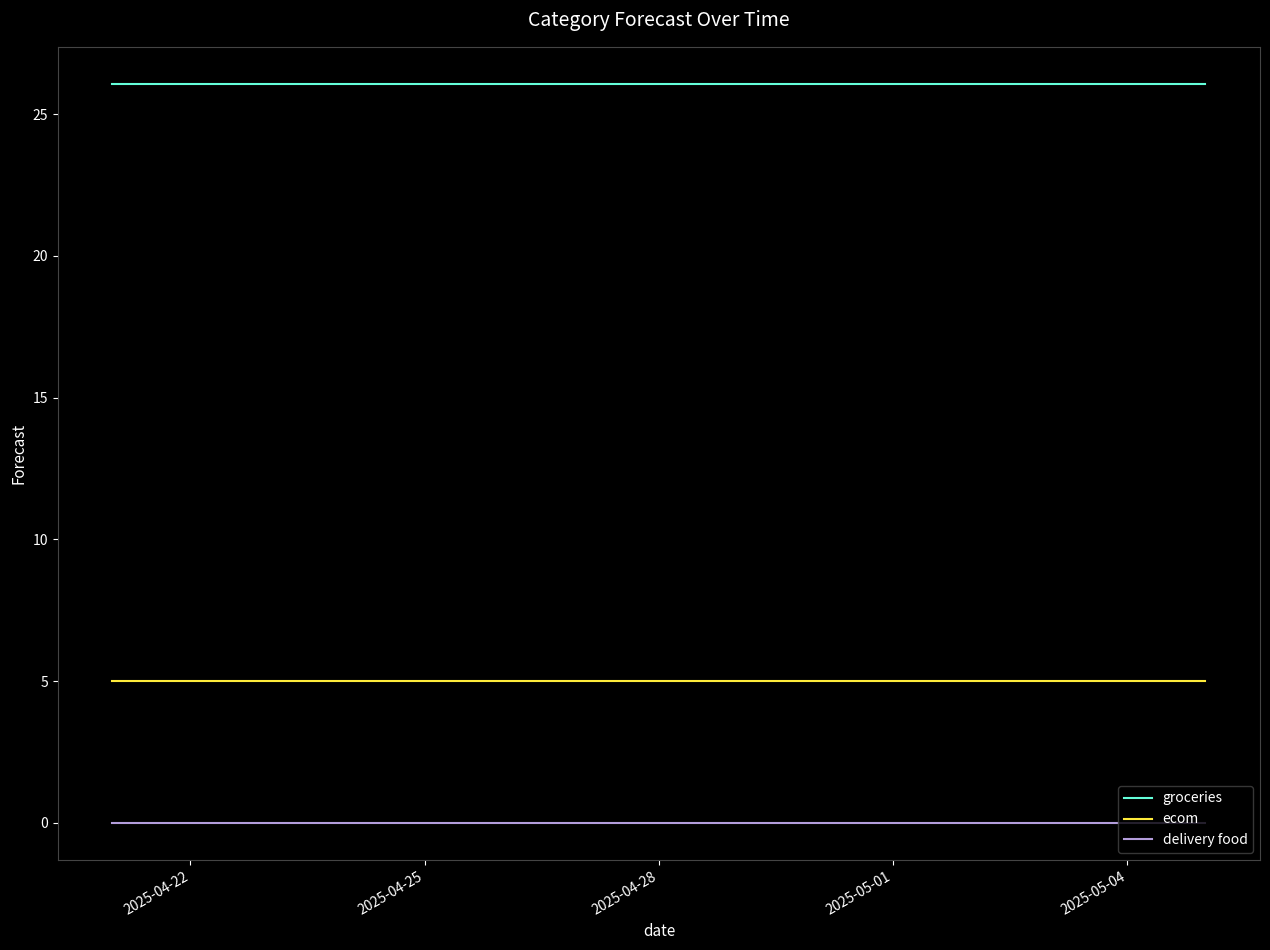

True or false: groceries and ecom intersect in this chart.

False